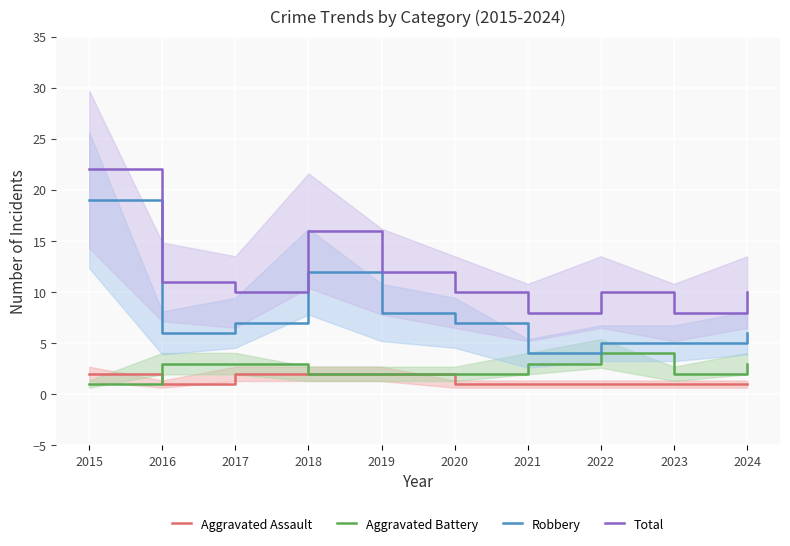

Which series has the largest range (max minus min)?

Robbery